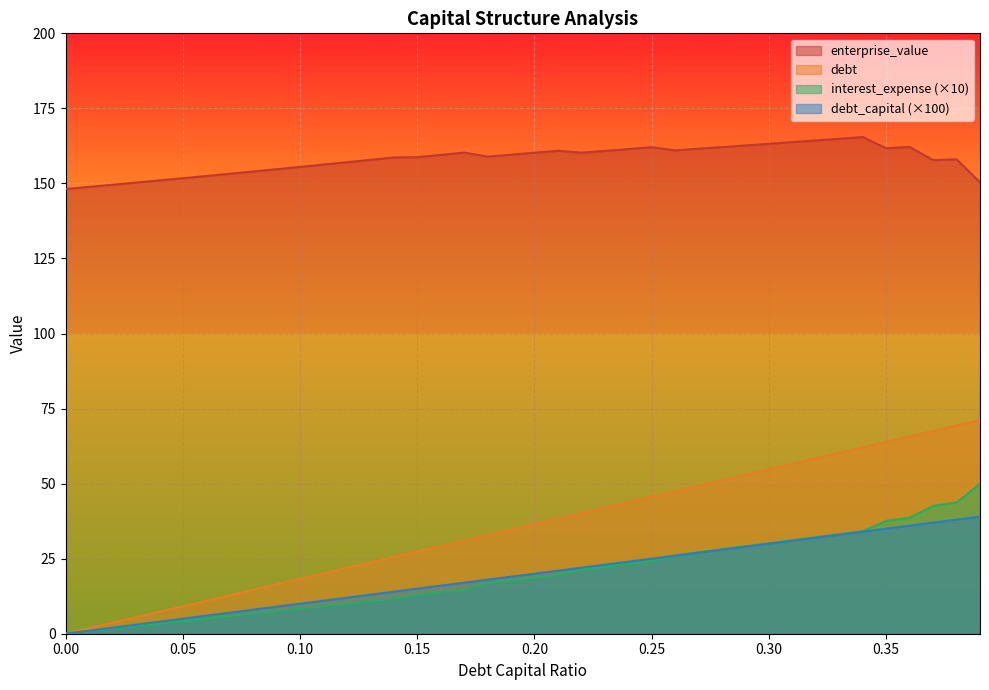

Reading right to left, transcribe all the data shown in this chart.

debt_capital: 71.2	69.4	67.6	65.7	63.9	62.1	60.3	58.4	56.6	54.8	53.0	51.1	49.3	47.5	45.6	43.8	42.0	40.2	38.3	36.5	34.7	32.9	31.0	29.2	27.4	25.6	23.7	21.9	20.1	18.3	16.4	14.6	12.8	11.0	9.1	7.3	5.5	3.7	1.8	0.0
enterprise_value: 150.4	158.0	157.8	162.1	161.7	165.4	164.9	164.3	163.8	163.2	162.7	162.1	161.6	161.0	162.1	161.4	160.8	160.2	160.9	160.2	159.6	158.9	160.3	159.5	158.7	158.7	157.9	157.1	156.3	155.5	154.7	154.0	153.2	152.5	151.7	151.0	150.3	149.6	148.8	148.1
debt: 39.0	38.0	37.0	36.0	35.0	34.0	33.0	32.0	31.0	30.0	29.0	28.0	27.0	26.0	25.0	24.0	23.0	22.0	21.0	20.0	19.0	18.0	17.0	16.0	15.0	14.0	13.0	12.0	11.0	10.0	9.0	8.0	7.0	6.0	5.0	4.0	3.0	2.0	1.0	0.0
interest_expense: 49.9	43.7	42.6	38.7	37.6	34.1	33.1	32.1	31.1	30.1	29.1	28.1	27.1	26.1	24.2	23.2	22.3	21.3	19.6	18.7	17.7	16.8	14.7	13.8	13.0	11.7	10.8	10.0	9.2	8.3	7.5	6.7	5.8	5.0	4.2	3.3	2.5	1.7	0.8	0.0